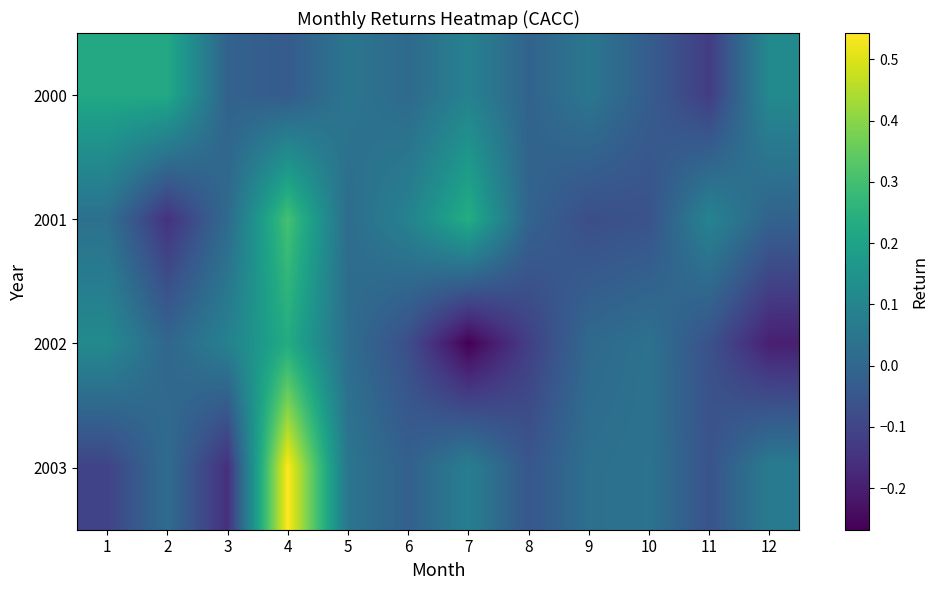

Reading left to right, what are all the values shown in this chart?

2000: 1=0.2	2=0.2	3=-0.0	4=-0.0	5=0.0	6=0.0	7=0.1	8=-0.0	9=0.1	10=-0.0	11=-0.1	12=0.1
2001: 1=0.0	2=-0.2	3=0.0	4=0.3	5=0.0	6=0.1	7=0.2	8=-0.0	9=-0.1	10=-0.1	11=0.1	12=-0.0
2002: 1=0.1	2=0.0	3=0.1	4=0.2	5=0.0	6=-0.1	7=-0.3	8=-0.1	9=0.0	10=0.0	11=-0.1	12=-0.2
2003: 1=-0.1	2=0.0	3=-0.2	4=0.5	5=0.1	6=-0.0	7=0.1	8=-0.1	9=0.0	10=0.0	11=-0.1	12=0.1